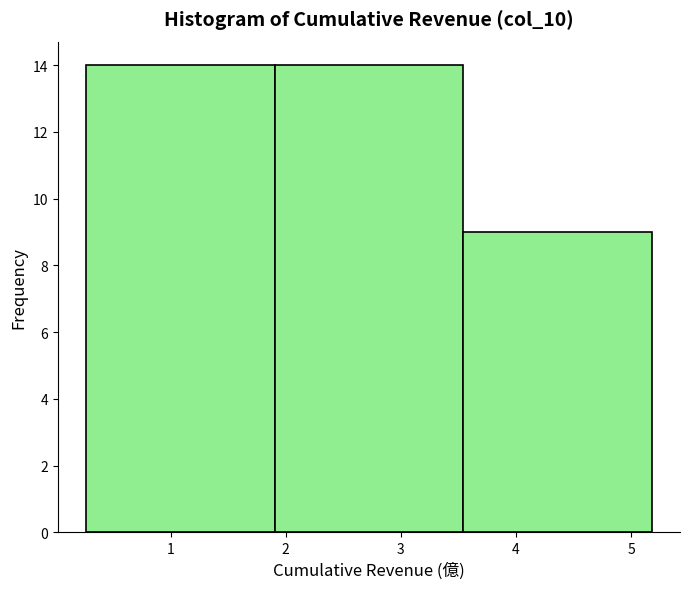

What is the height of the bar covering 0.3 to 1.9 on the x-axis? Neither the bar edges nor the heights are printed on the chart, so give them approximately, as read against the axes.

14